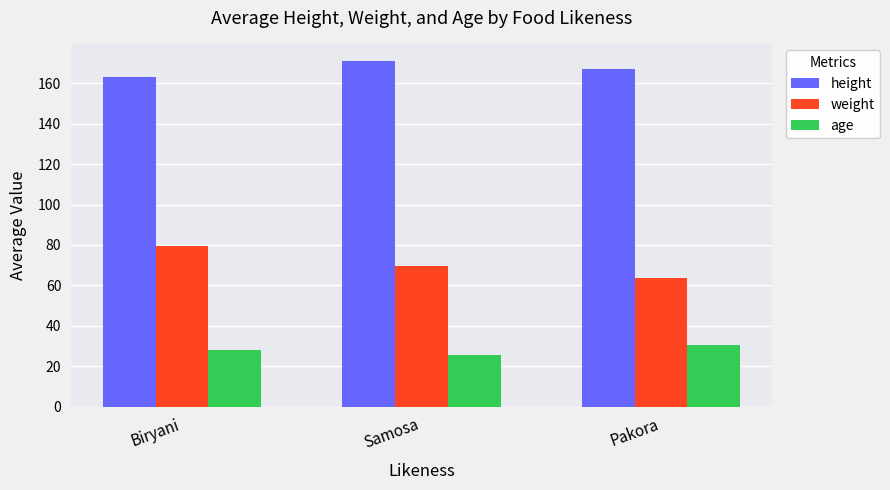

True or false: age has a value of 28.3 at Biryani.

True